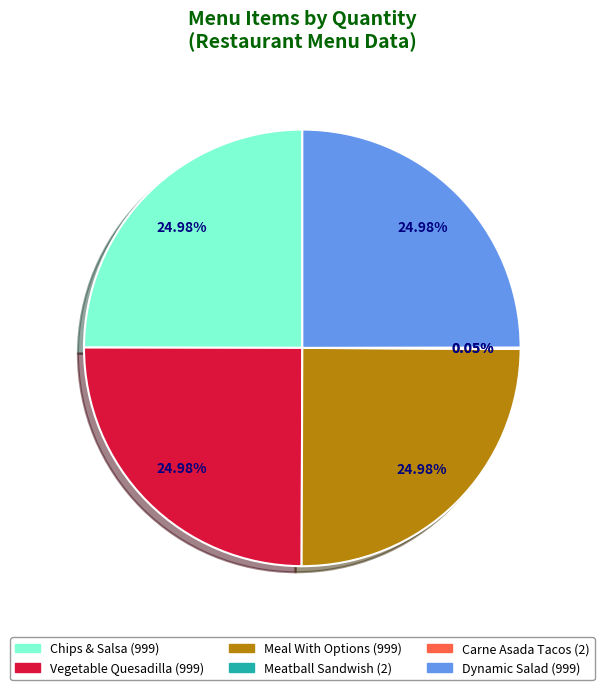

Is it true that Chips & Salsa is 25% of the pie?

True